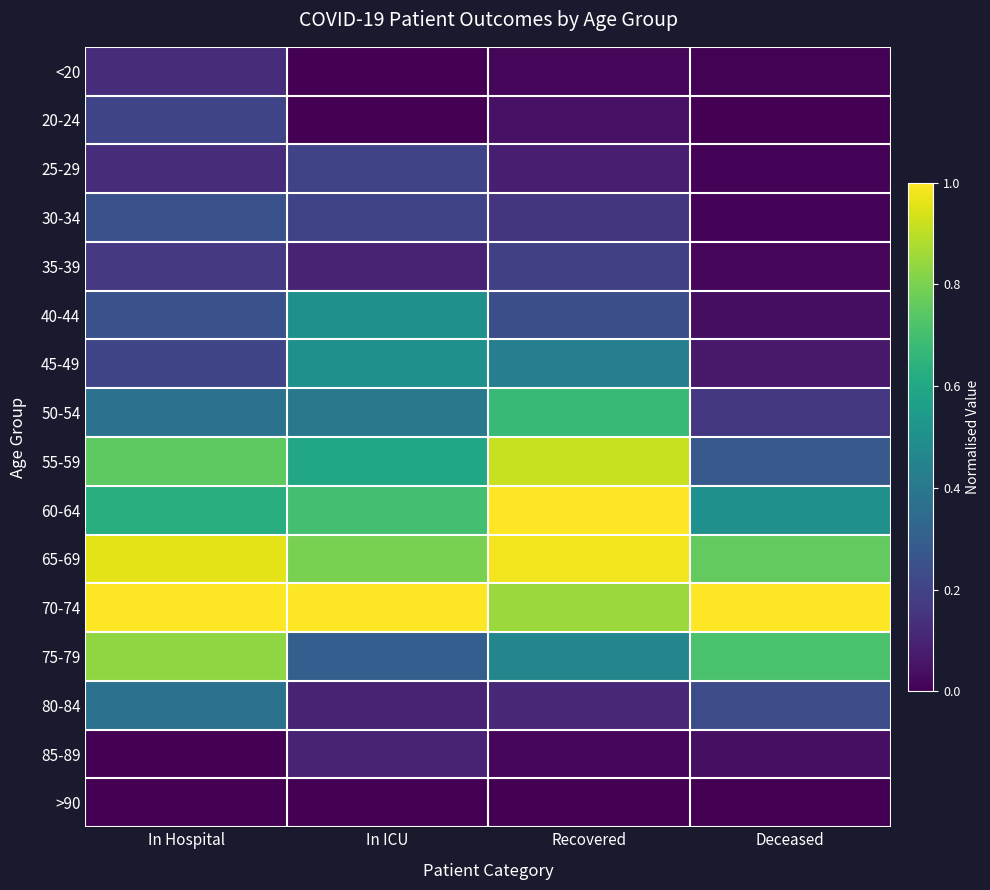

Which series has the largest total across all categories?

70-74